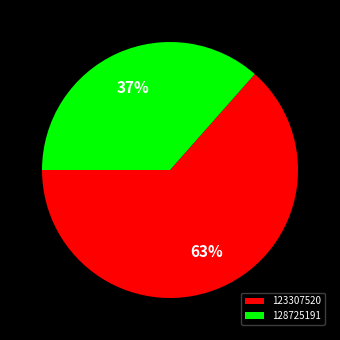

To the nearest percent, what percentage of the pie is 128725191?

37%